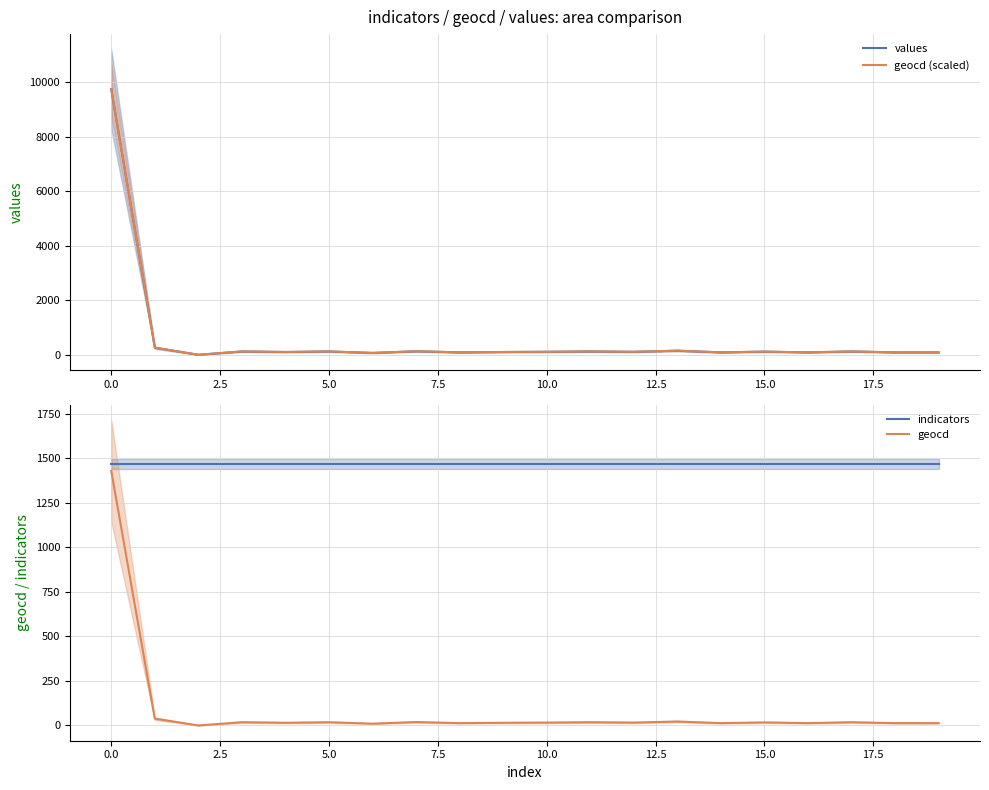

What is the total value across all series at 12?

1700.1